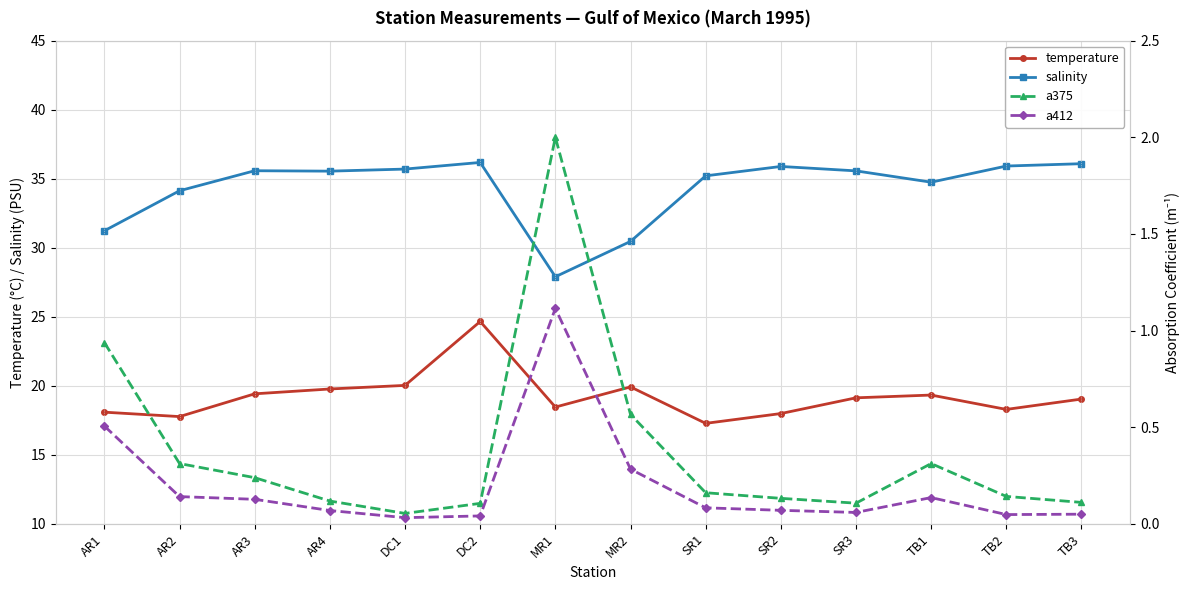

Is it true that temperature equals 17.8 at AR2?

True